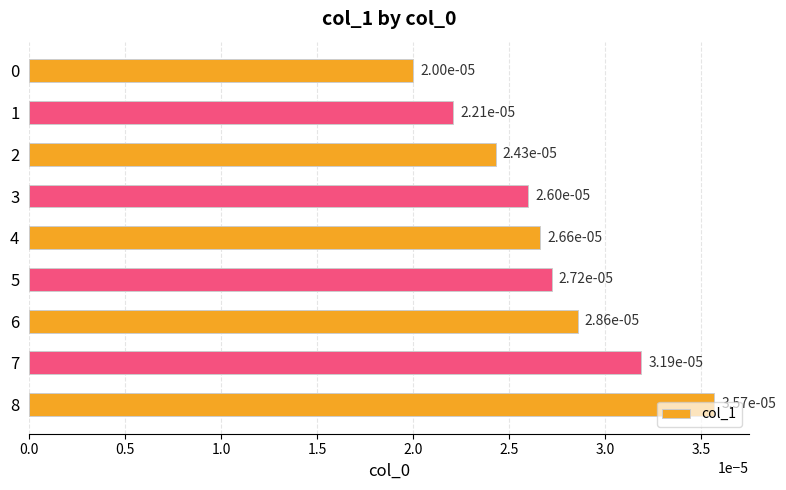

Which category has the highest value across all series?

8